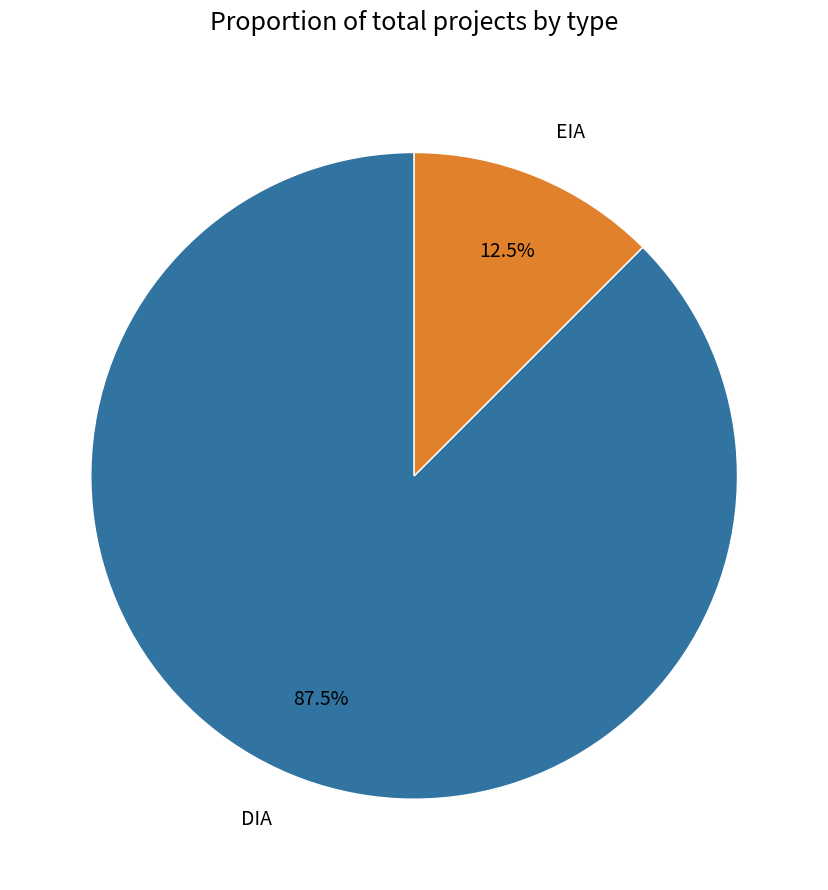

Which has a higher value, EIA or DIA?

DIA